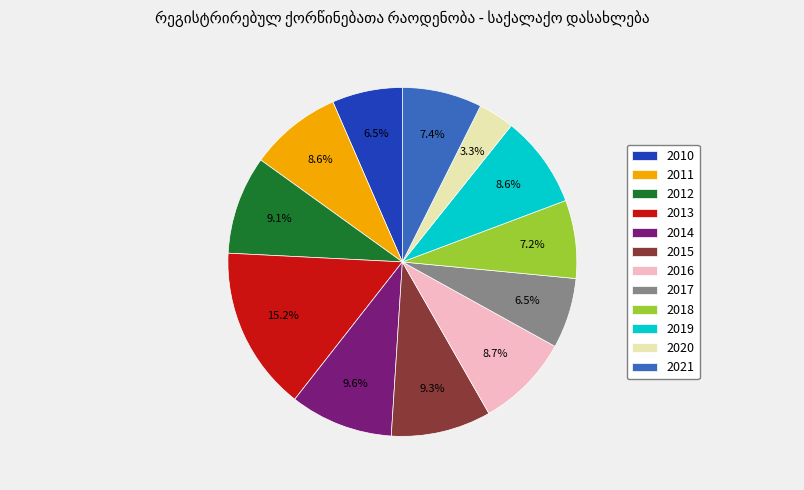

What is the smallest slice in the pie chart?

2020